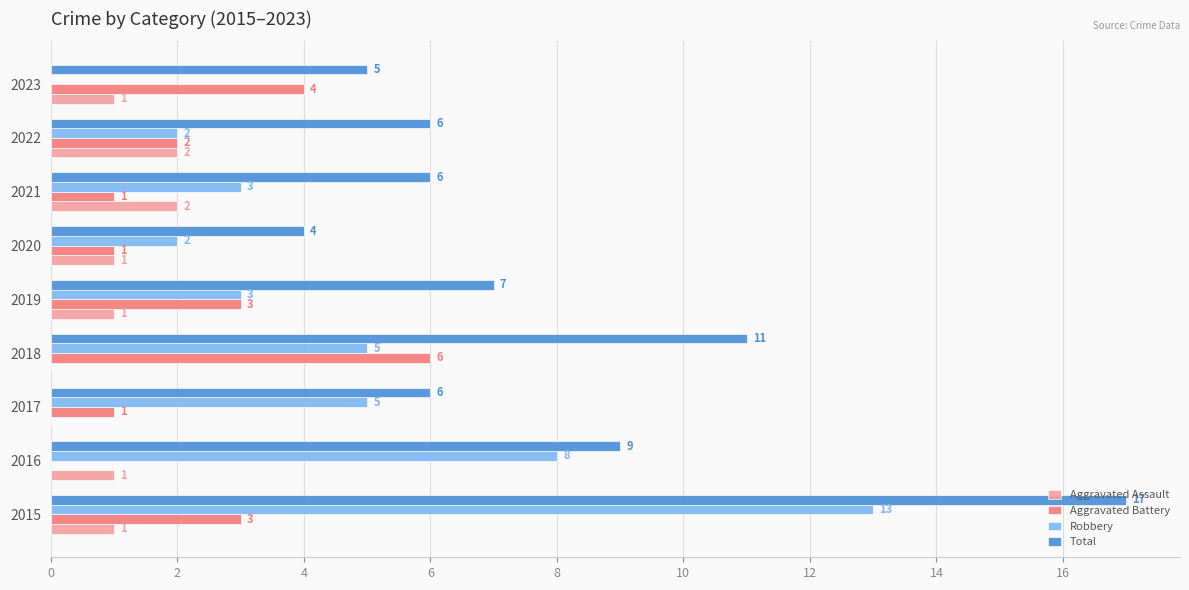

What is the maximum value shown in the chart?

17